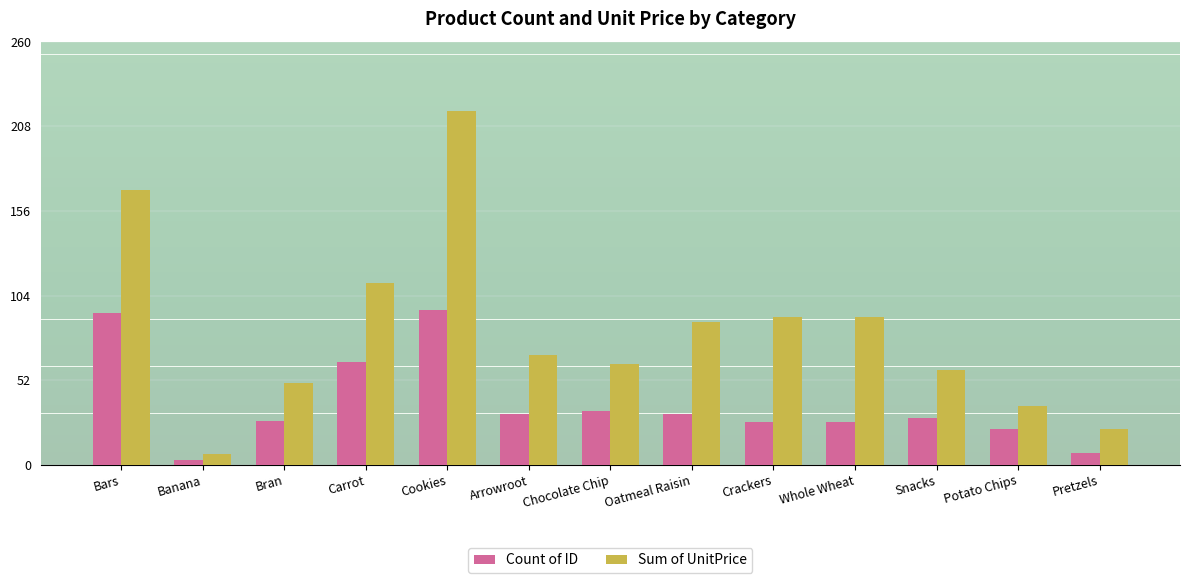

Count the number of categories in the chart.

13